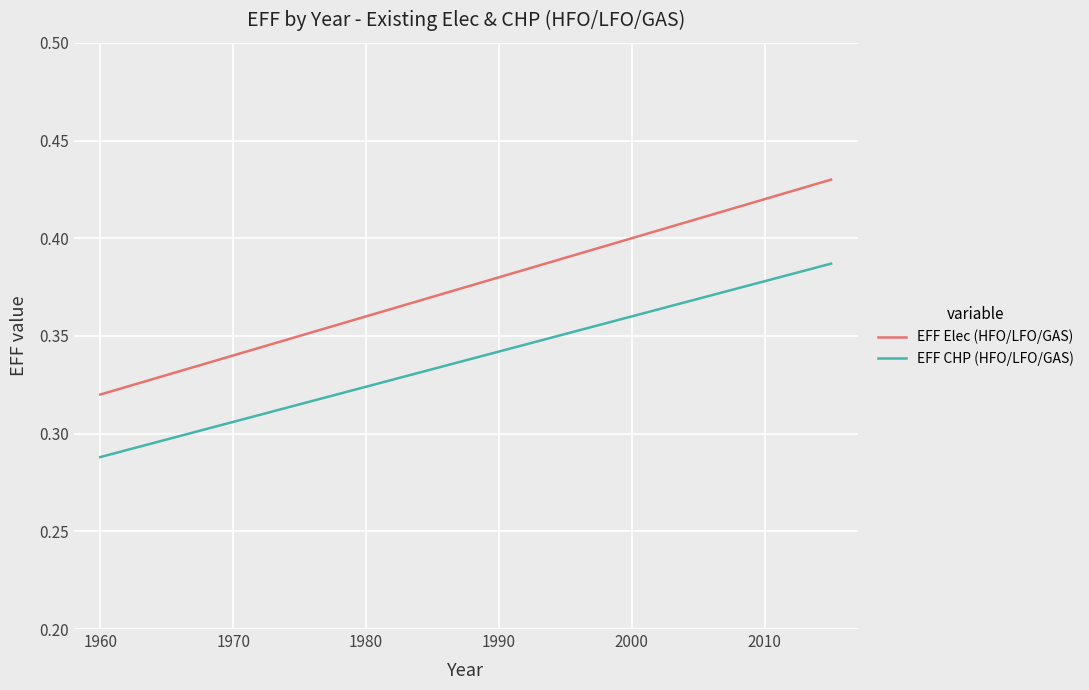

Count the EFF Elec (HFO/LFO/GAS) values in the range 0 to 1.

12